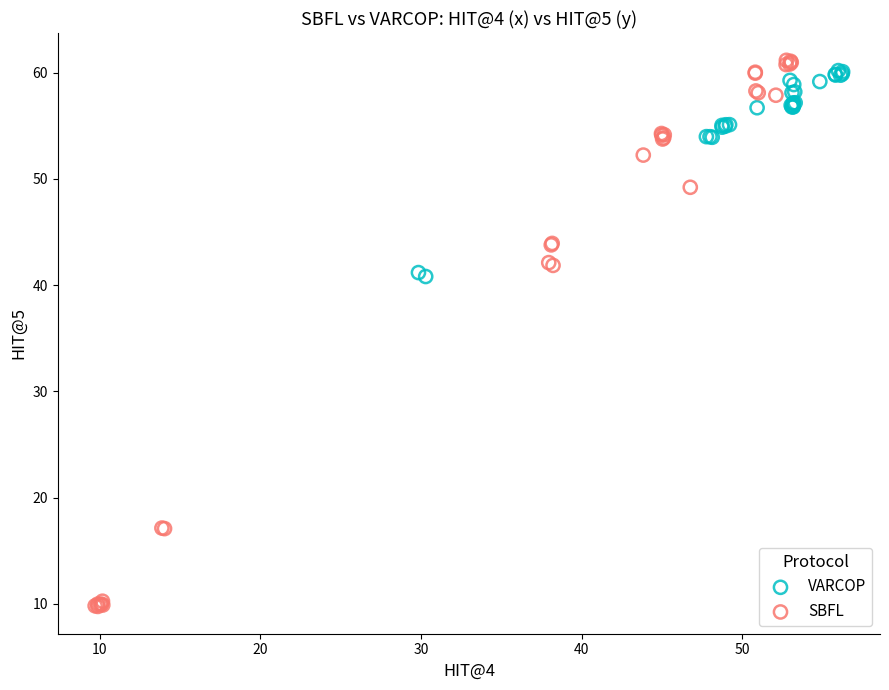

What are all the series names shown in the legend?

VARCOP, SBFL